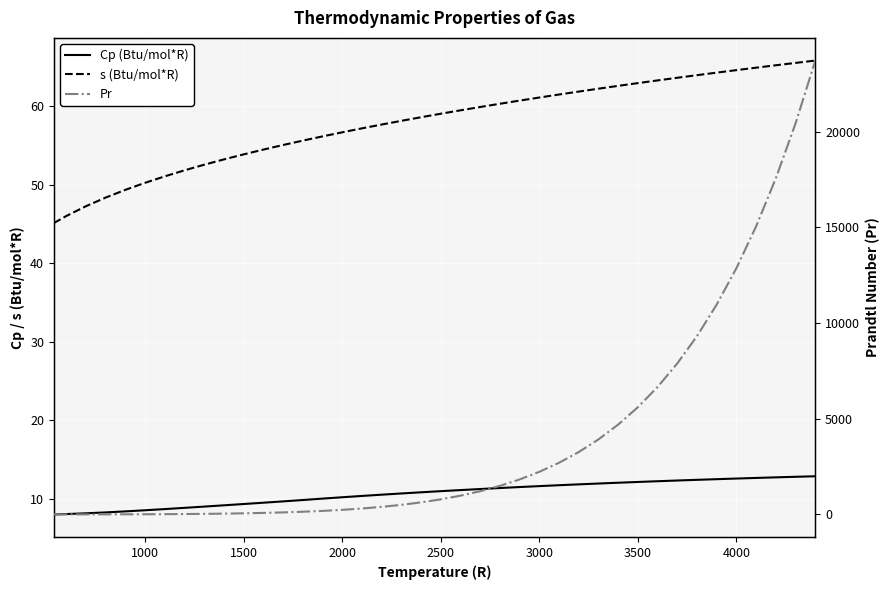

What is the value of the Pr point at the 34th from the left?

9319.0